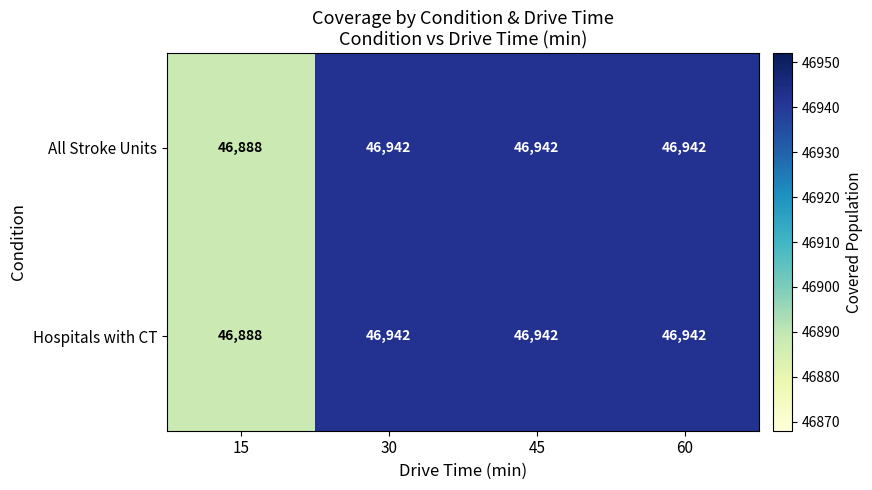

Reading left to right, extract all data points from this chart.

All Stroke Units: 15=46888	30=46942	45=46942	60=46942
Hospitals with CT: 15=46888	30=46942	45=46942	60=46942